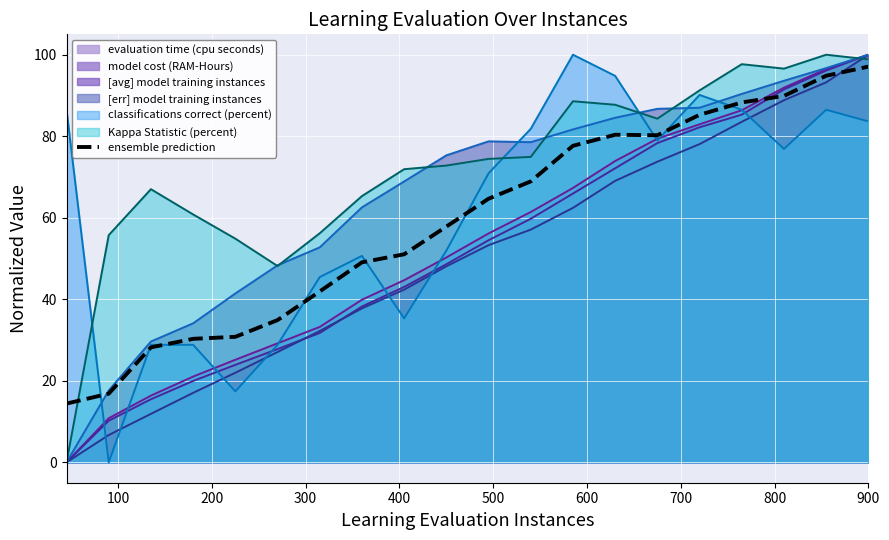

How many lines are shown in the chart?

7